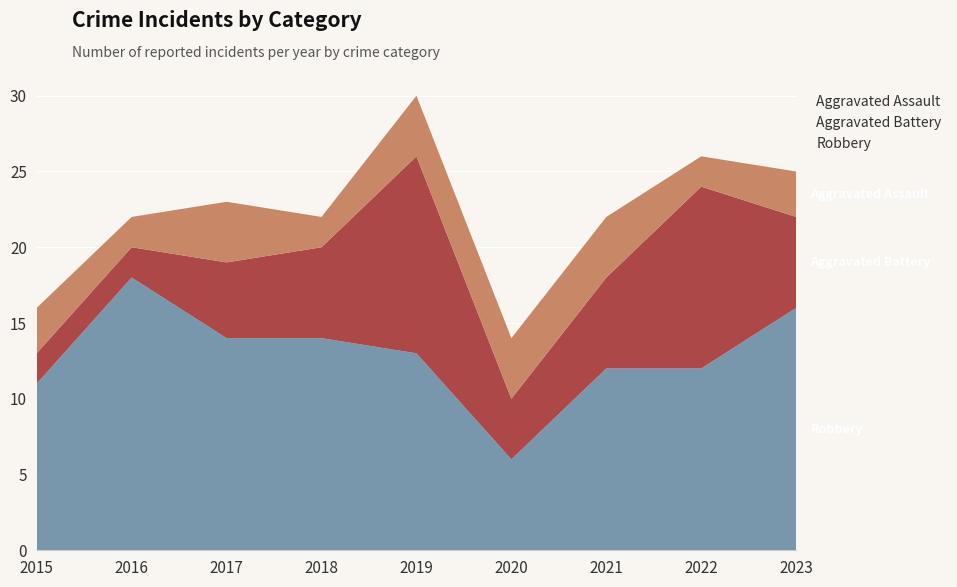

Reading left to right, transcribe all the data shown in this chart.

Robbery: 11	18	14	14	13	6	12	12	16
Aggravated Battery: 2	2	5	6	13	4	6	12	6
Aggravated Assault: 3	2	4	2	4	4	4	2	3